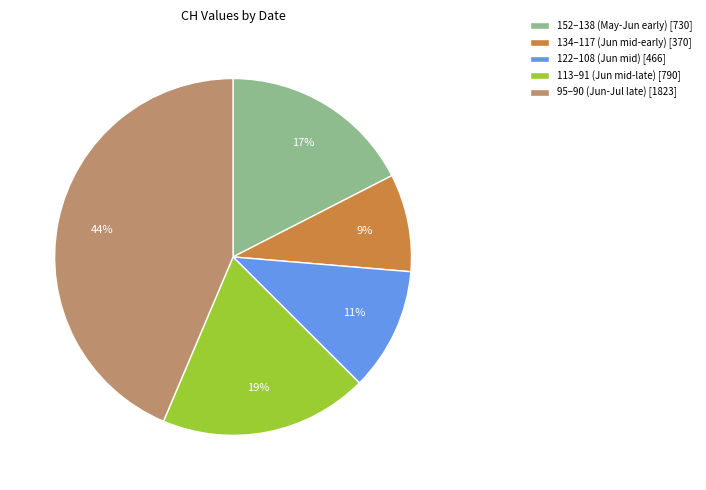

To the nearest percent, what portion does 113–91 (Jun mid-late) [790] represent?

19%